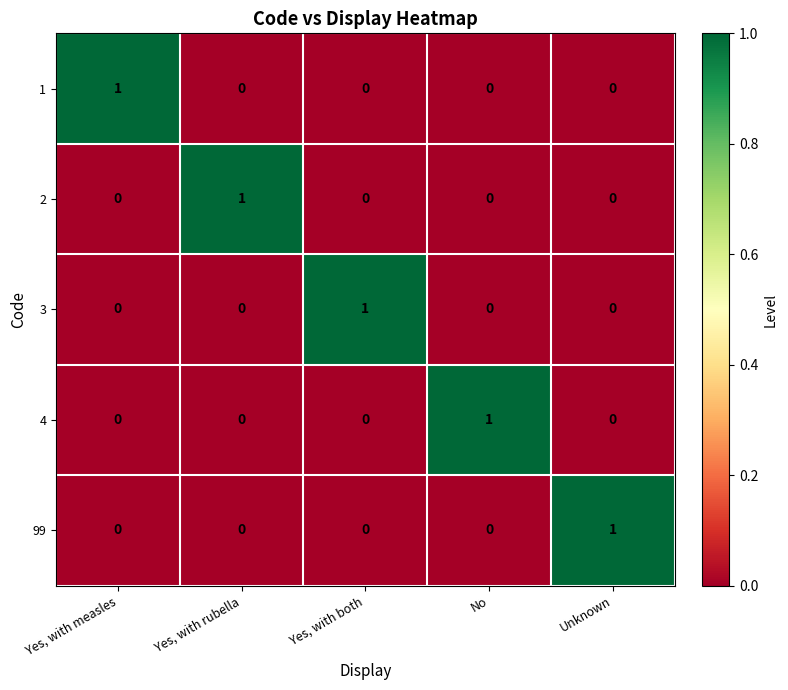

Which category has the highest value in the 1 series?

Yes, with measles